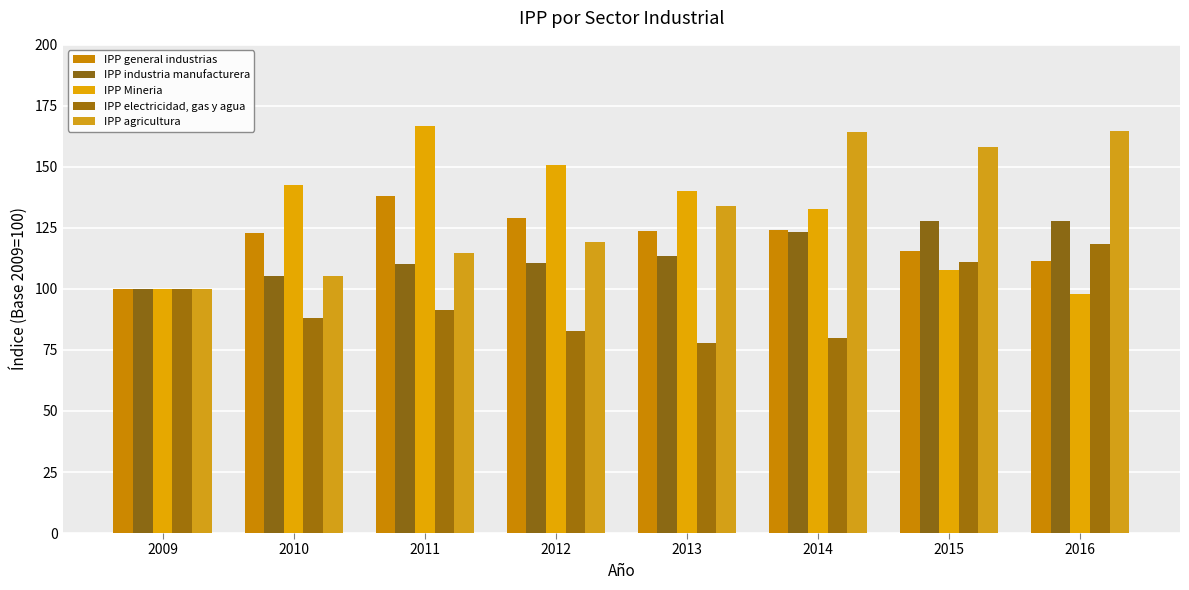

What is the difference between the second highest and second lowest values in the IPP general industrias series?

17.6